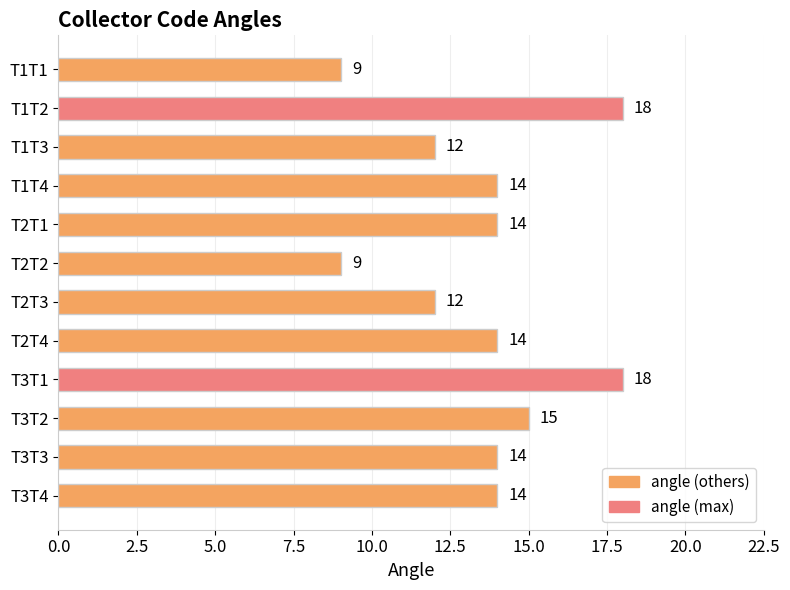

How many distinct data groups are displayed?

1